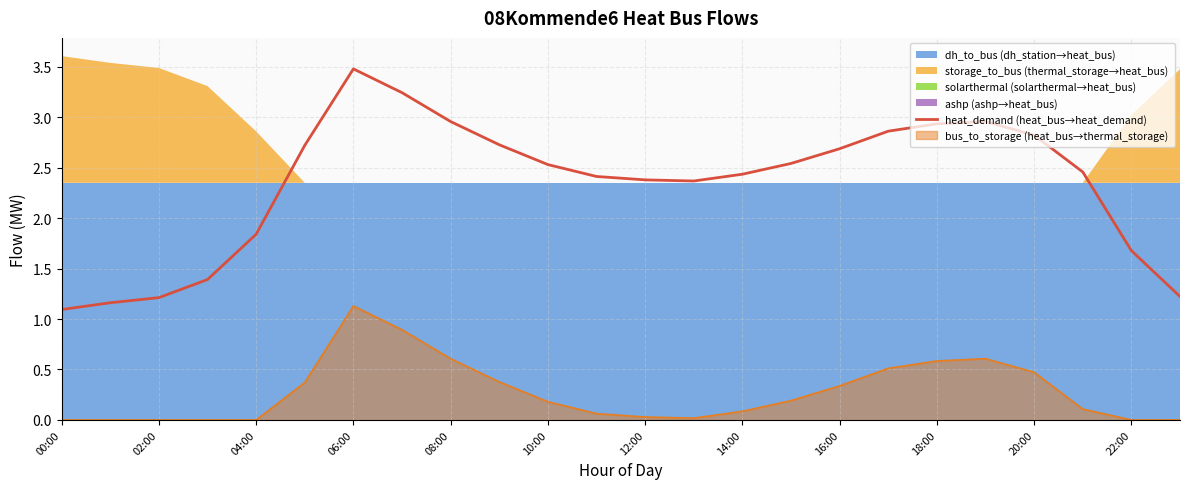

Does the chart have visible grid lines?

Yes